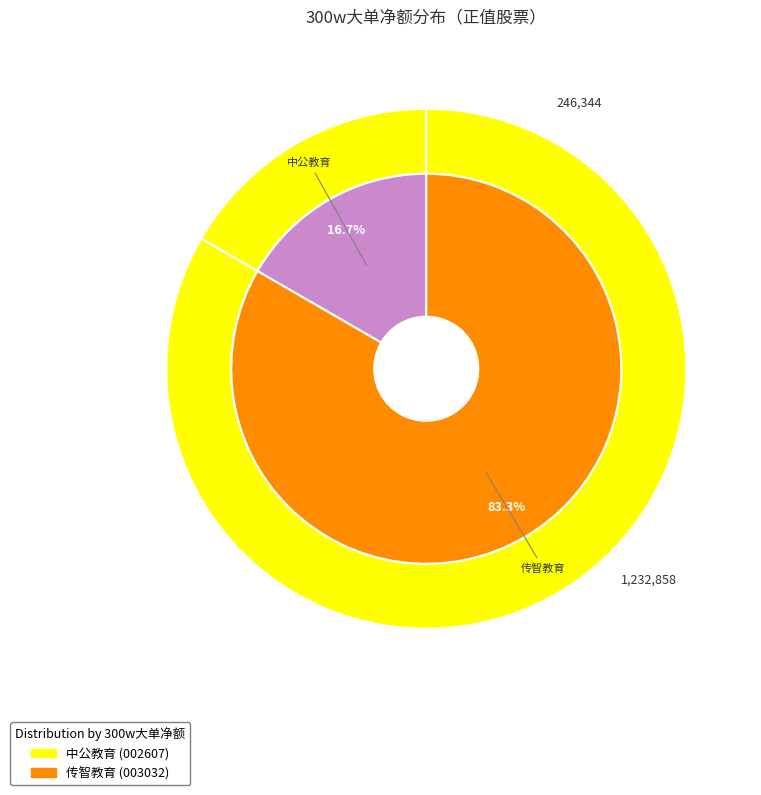

To the nearest percent, what is the difference between the 中公教育 and 传智教育 slice percentages?

67%